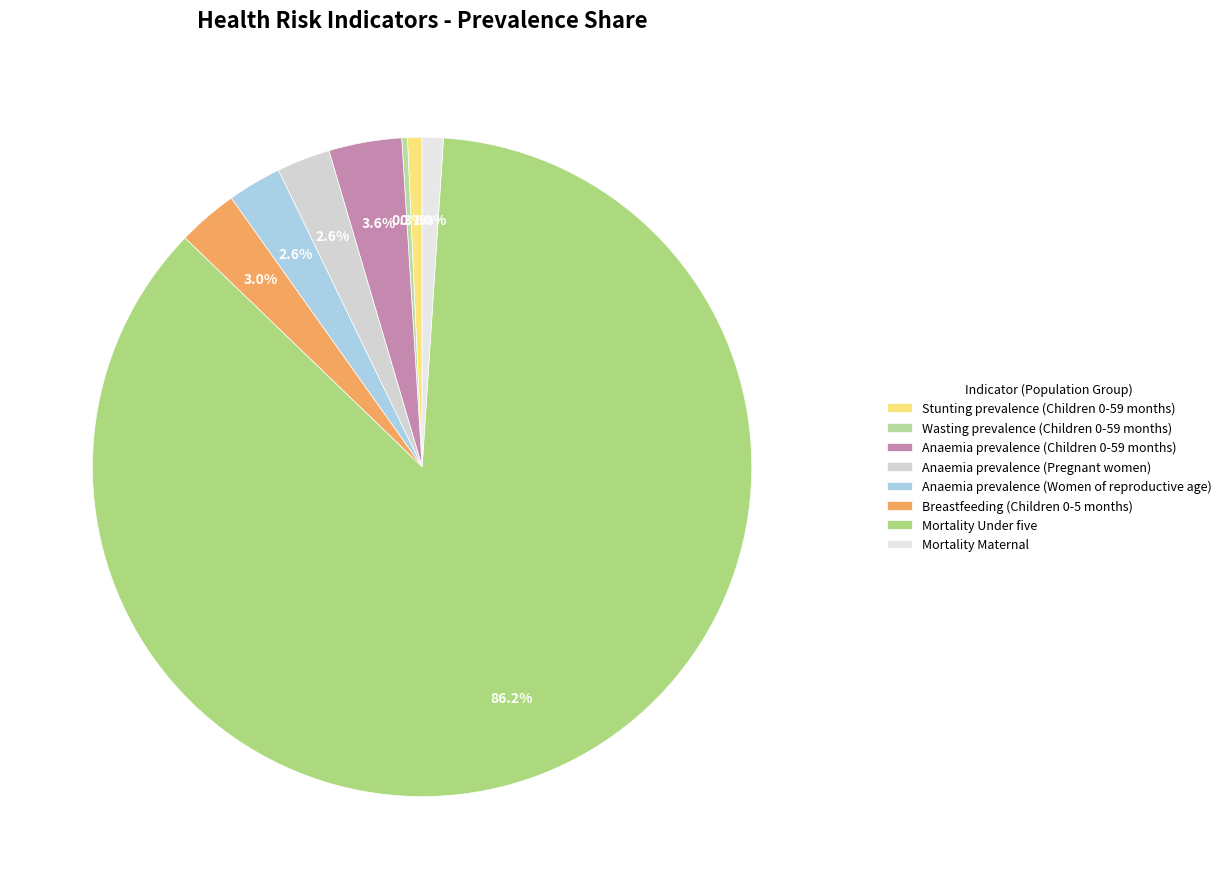

Is there any slice that represents more than half of the pie?

Yes